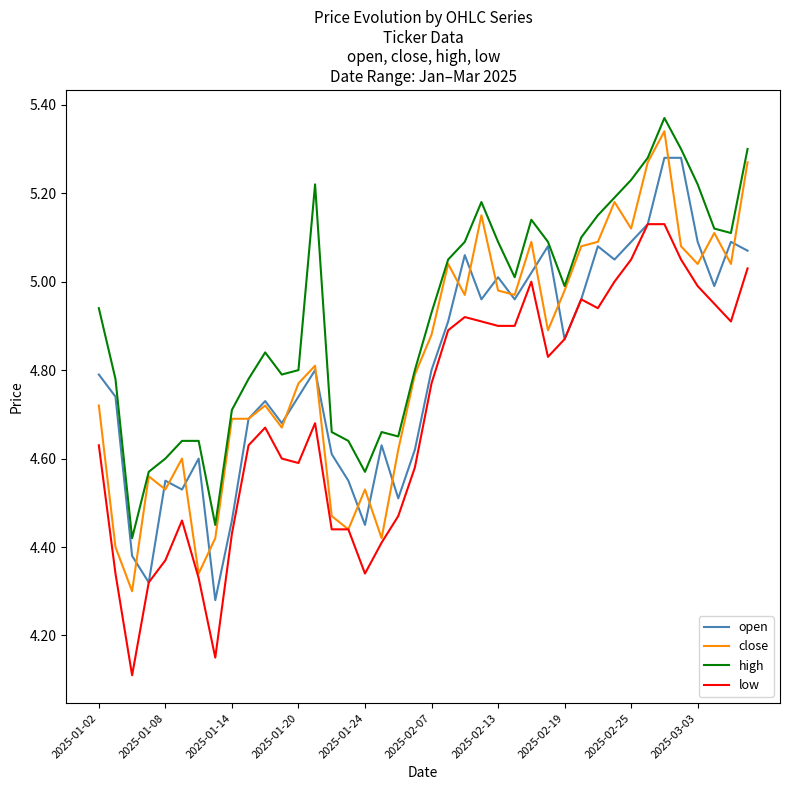

Which series has the largest total across all categories?

high